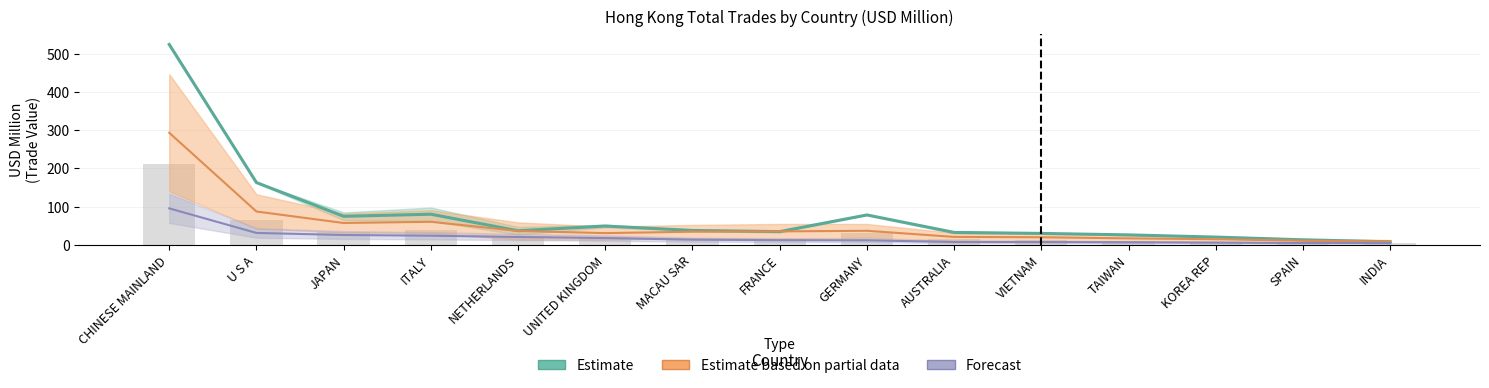

True or false: 201712 has a value of 114.4 at JAPAN.

False